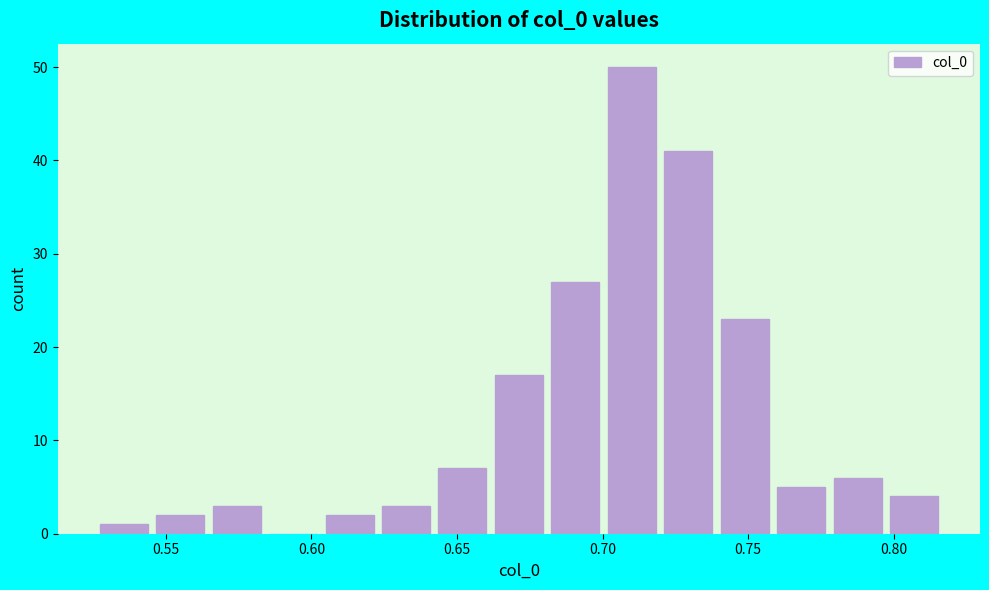

Around what value on the x-axis is the tallest bar? Give the approximate position of its centre, as read against the axis.

0.710